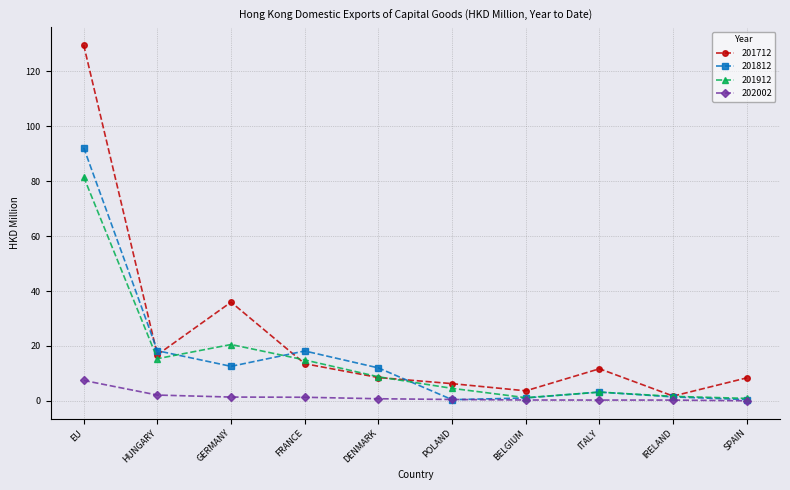

What is the difference between the maximum and minimum values in the 201712 series?

127.7